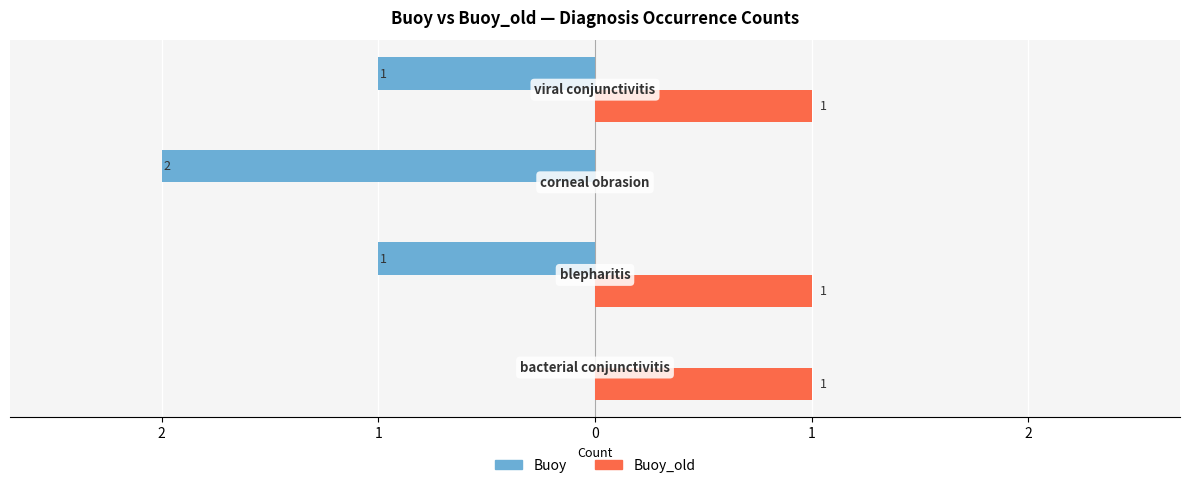

What are all the series names shown in the legend?

Buoy, Buoy_old